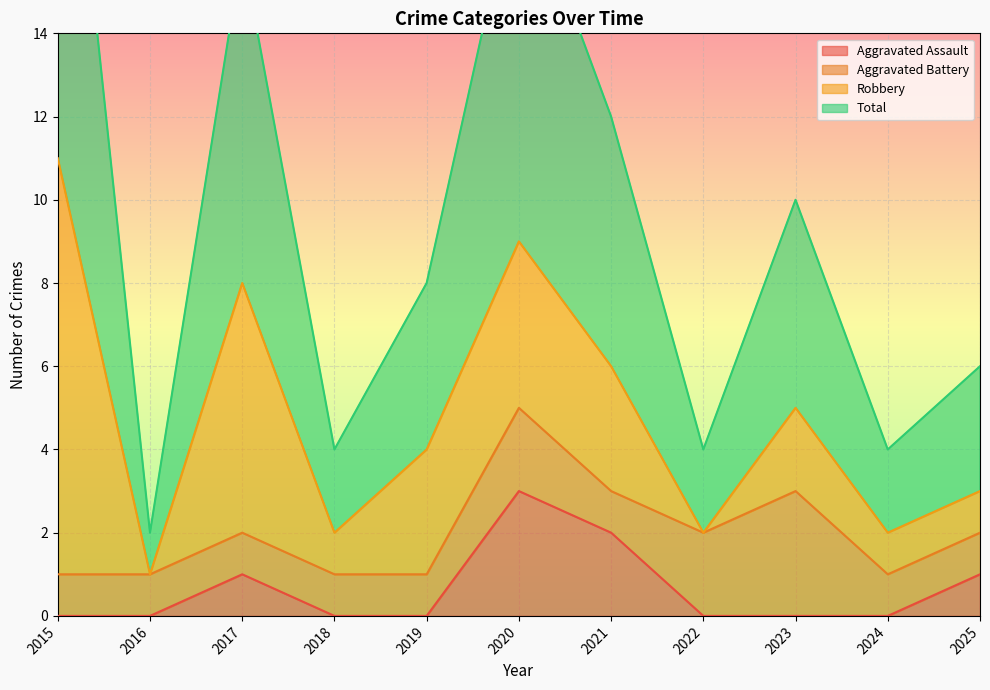

True or false: Total has more than 1 interior local peaks.

True